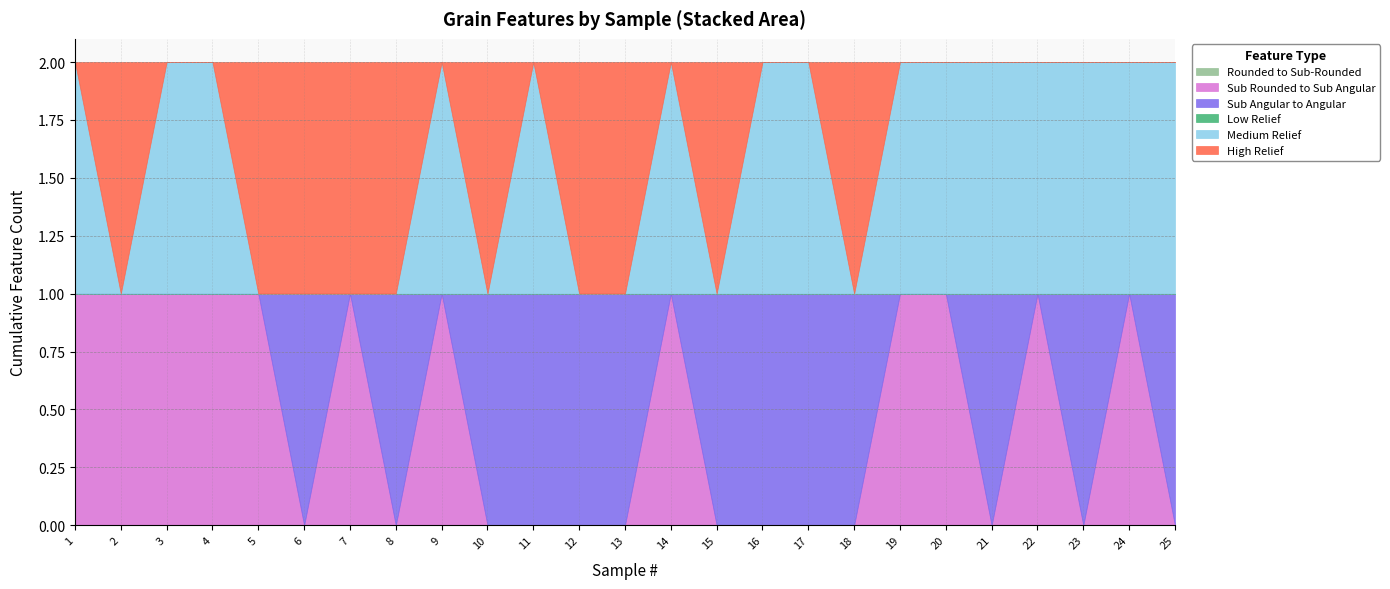

Where is Low Relief nearest to the value 0?

1